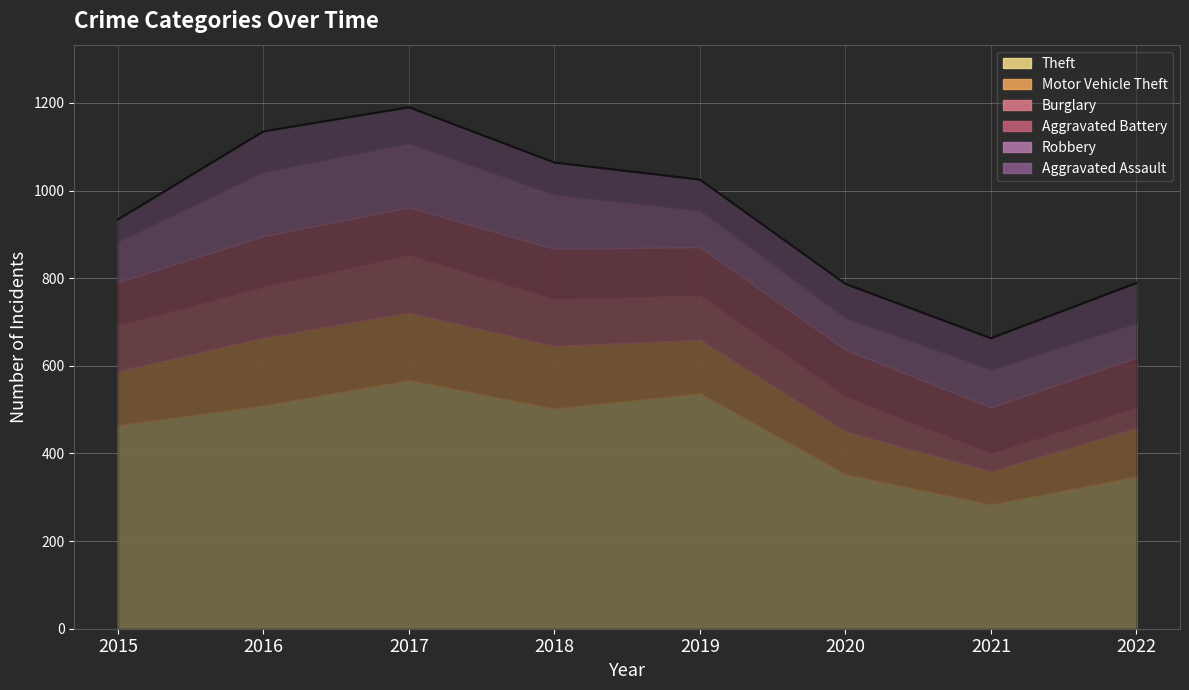

Reading left to right, list all the values displayed in this chart.

Theft: 464	509	567	502	537	352	283	347
Motor Vehicle Theft: 123	155	154	143	122	98	76	111
Burglary: 104	115	131	106	101	79	40	46
Aggravated Battery: 100	117	110	116	111	108	106	115
Robbery: 92	146	145	123	83	72	86	78
Aggravated Assault: 51	93	83	74	71	78	72	92